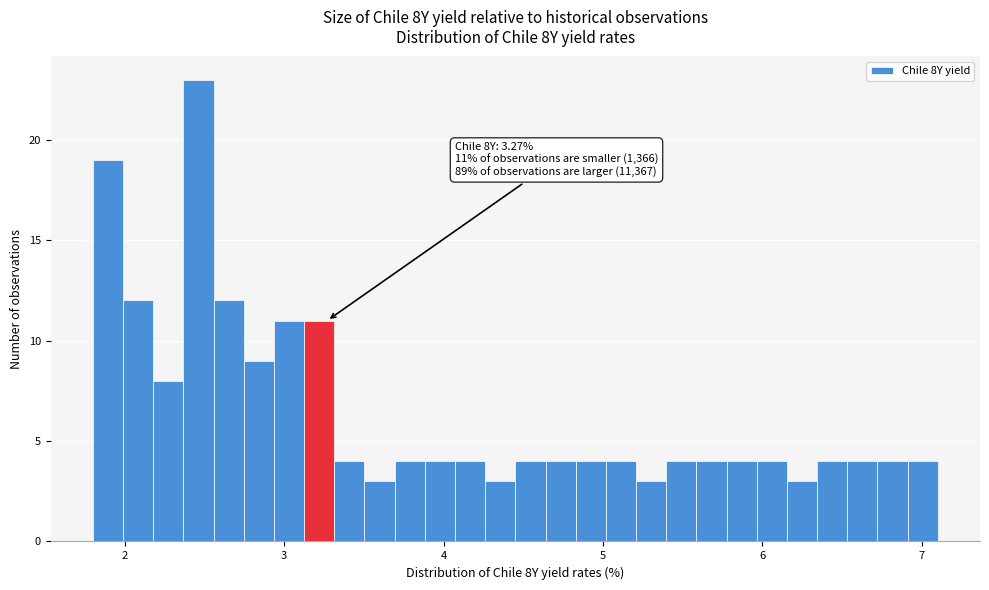

Around what value on the x-axis is the tallest bar? Give the approximate position of its centre, as read against the axis.

2.5